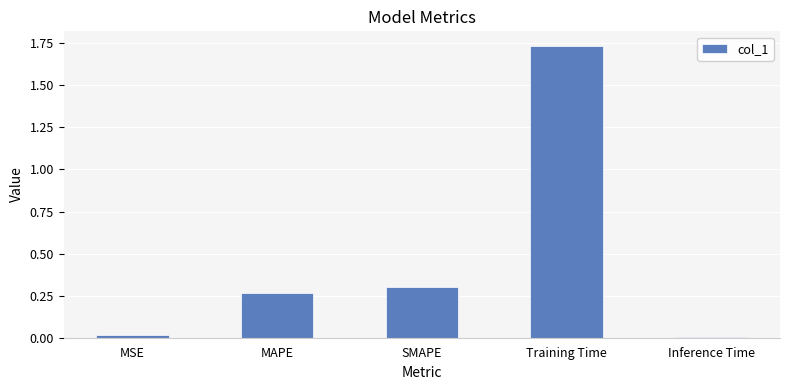

True or false: the data shows 0.0 at Inference Time.

True